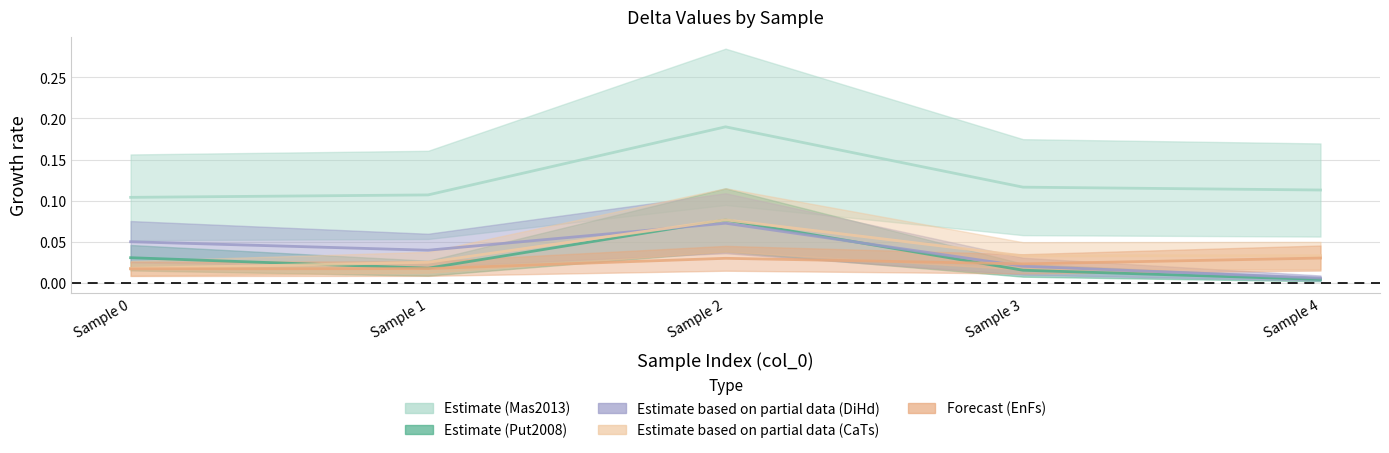

Is the value of Delta_Kd_Mas2013 at Sample 1 greater than the value of Delta_EnFs at Sample 1?

Yes